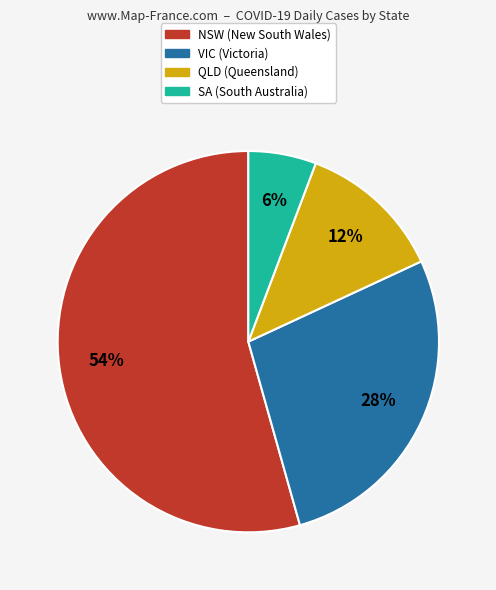

To the nearest percent, what percentage of the pie is QLD?

12%